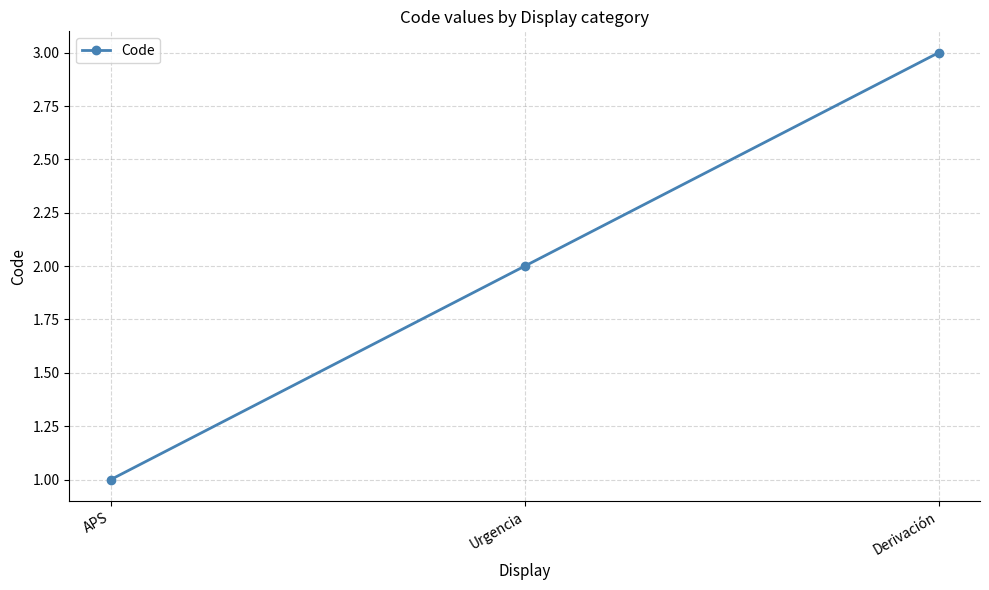

What is the label of the 1st point from the right?

Derivación